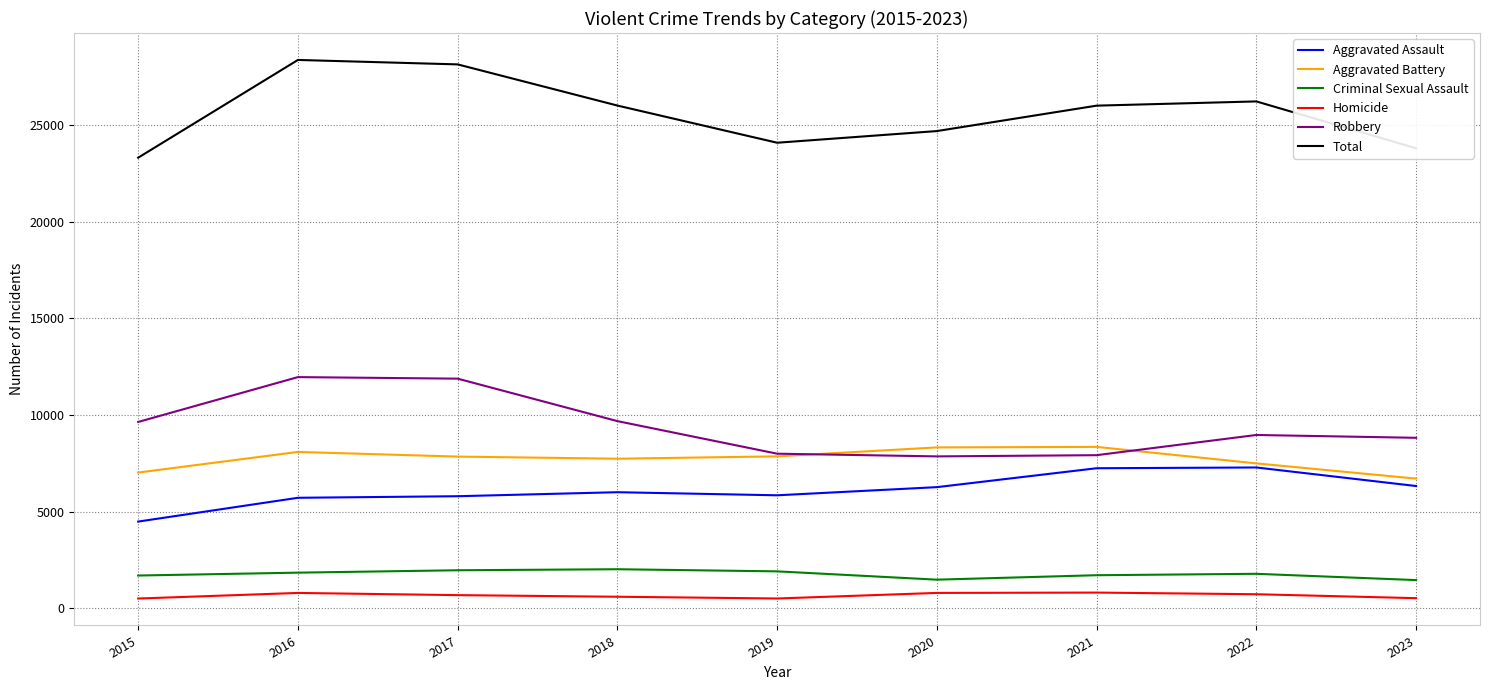

Which series has the largest total across all categories?

Total